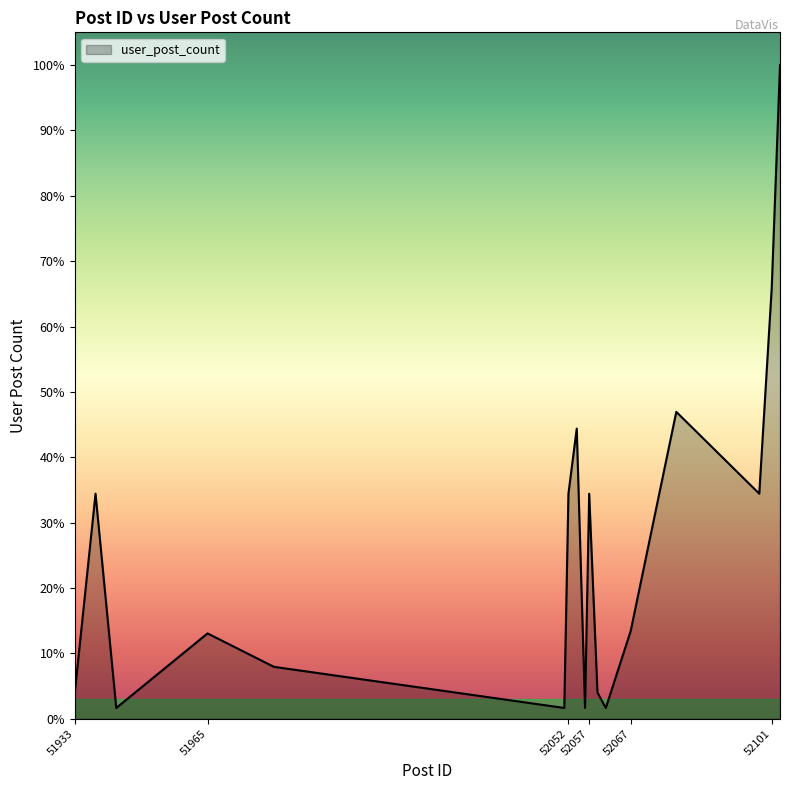

Reading left to right, what are all the values shown in this chart?

191	1637	79	621	378	79	1637	2110	79	1637	191	79	638	2232	1637	3131	4754